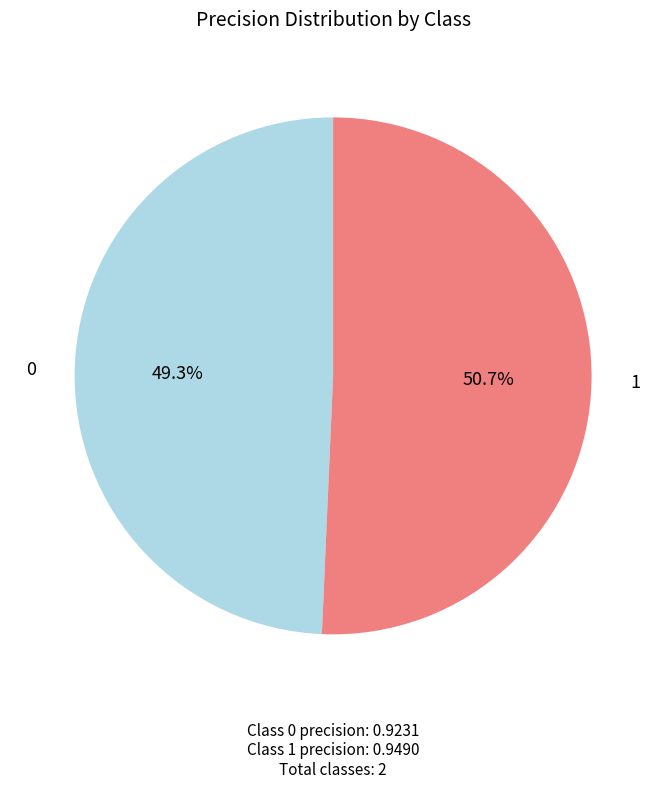

Rank the categories by value from highest to lowest.

1, 0